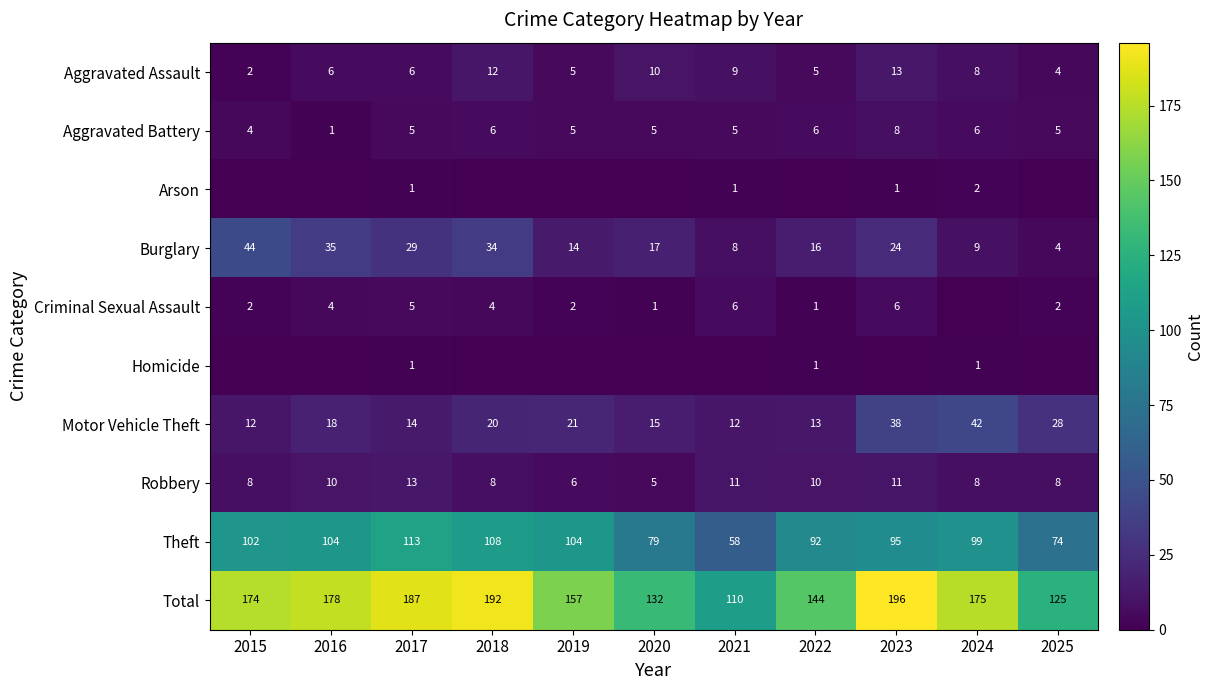

What is the maximum value shown in the chart?

196